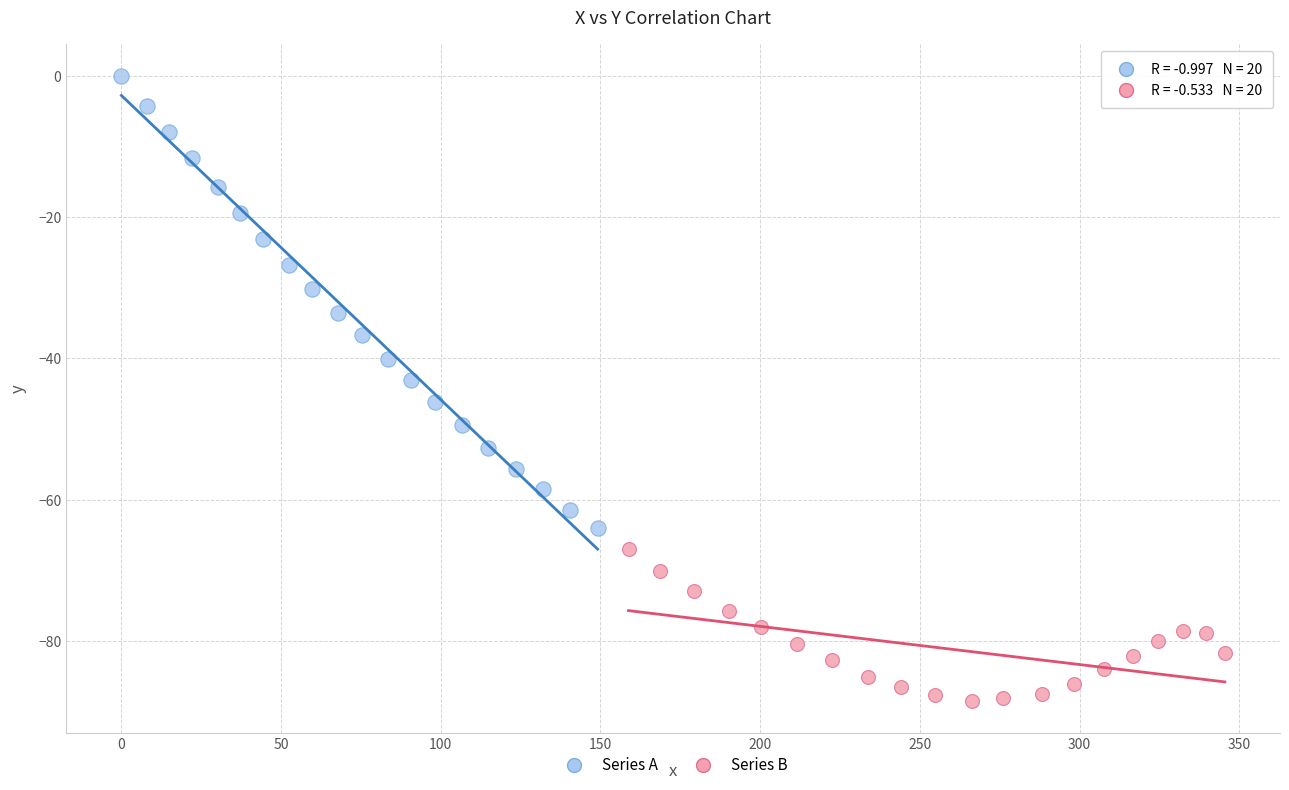

Which series reaches the maximum Y coordinate?

Series A